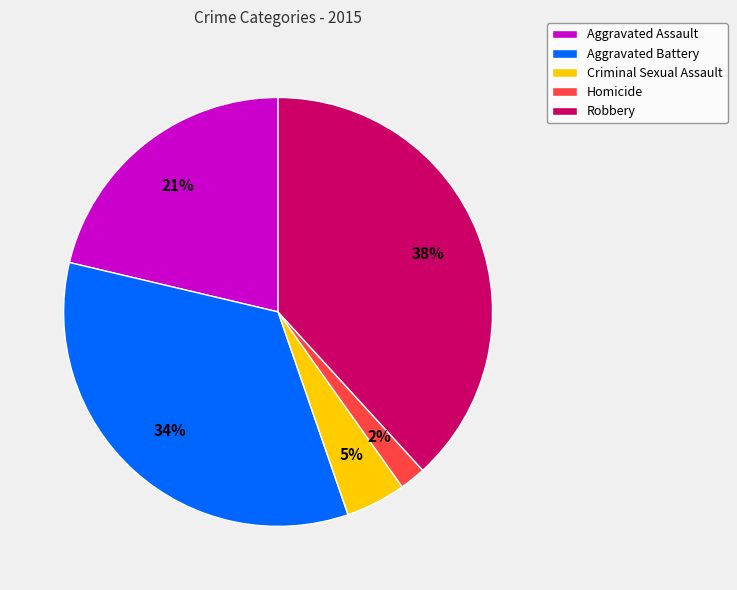

Which slice is the smallest?

Homicide